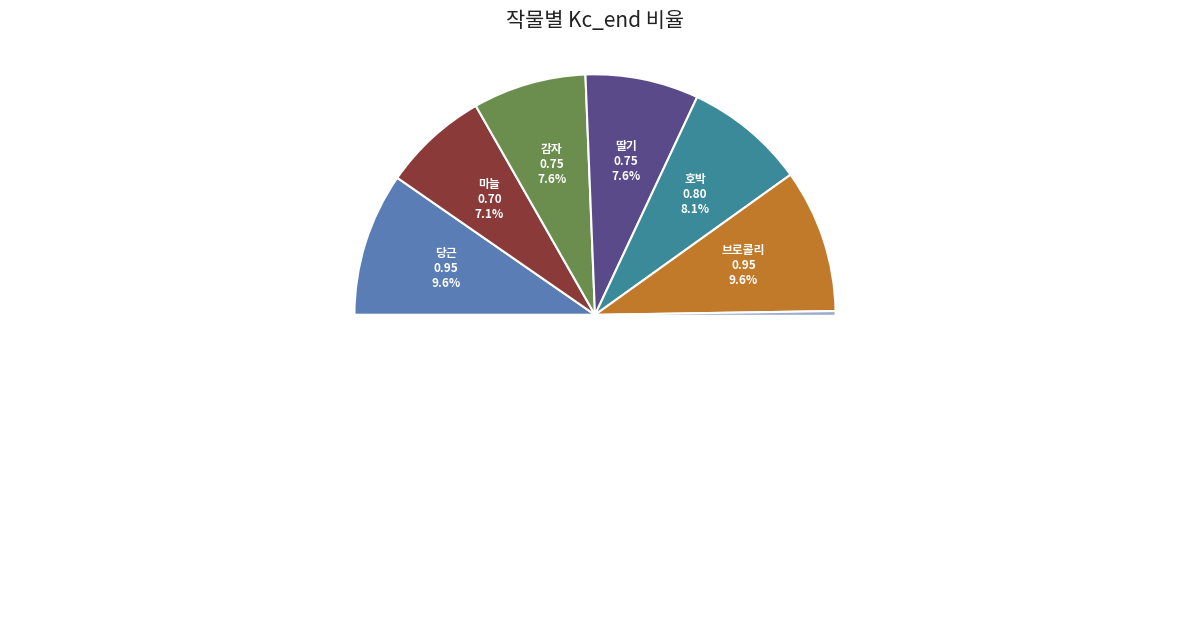

True or false: 감자 accounts for 15% of the total.

False